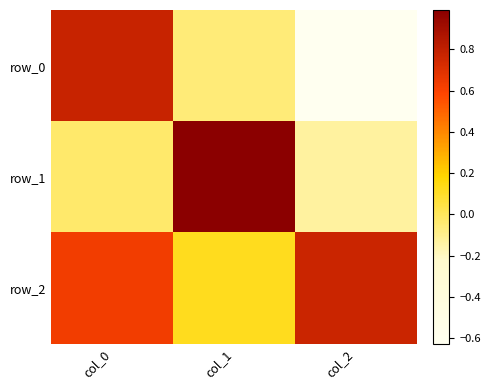

At which category is the sum across all series the highest?

col_0